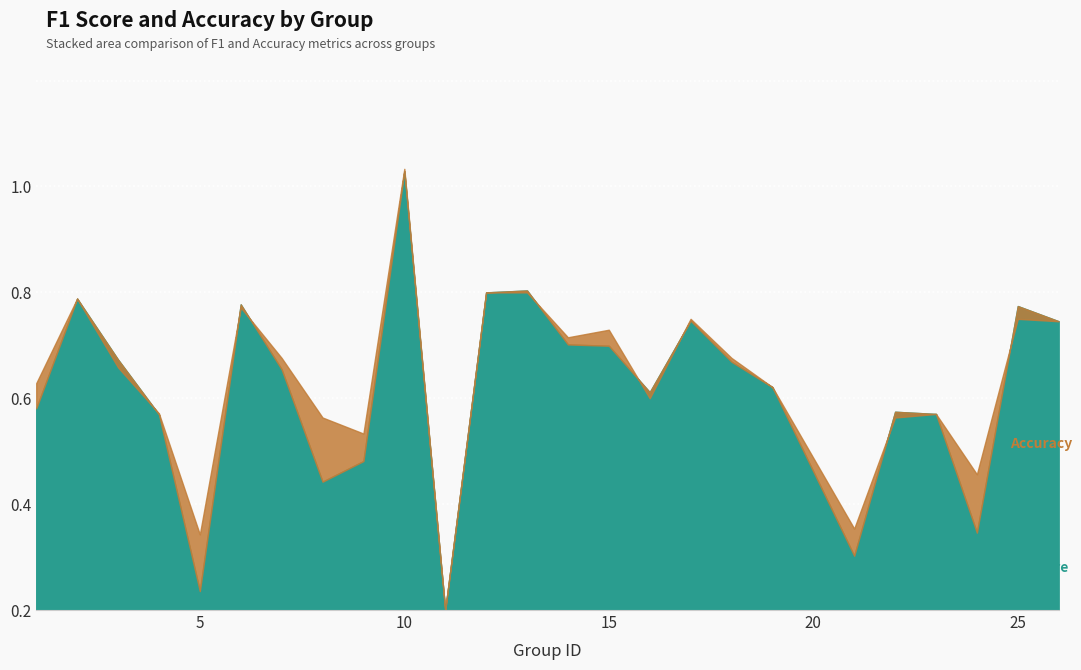

Which series has the largest total across all categories?

accuracy